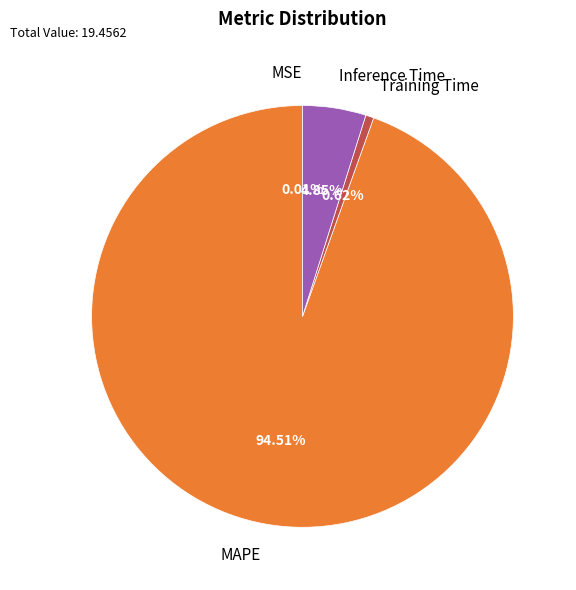

Is there a majority slice in this chart?

Yes